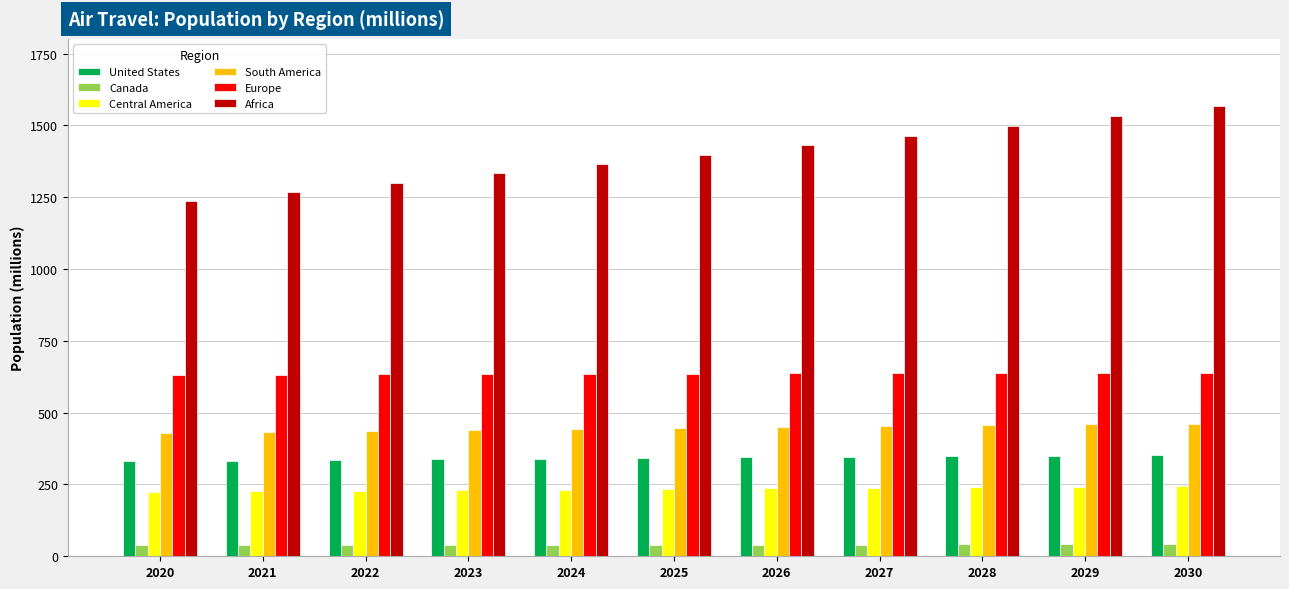

What is the difference between the maximum and minimum values in the United States series?

22.2